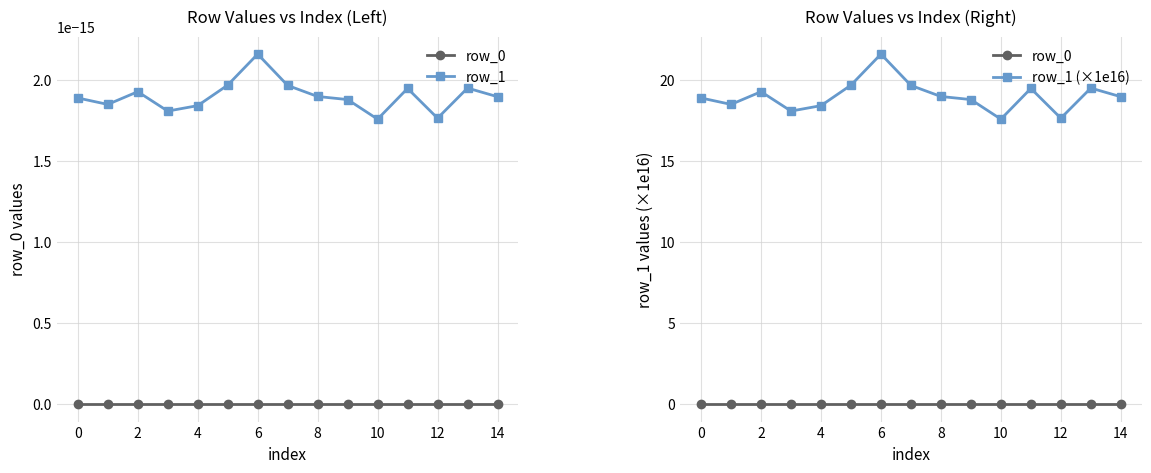

How many row_1 values are between 0 and 1?

15